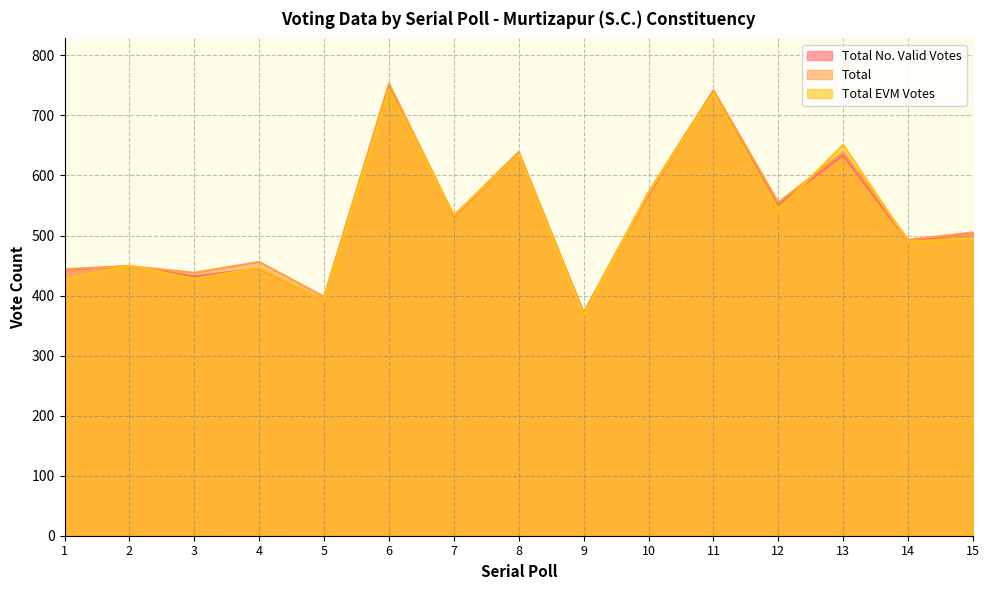

What is the minimum value shown in the chart?

367